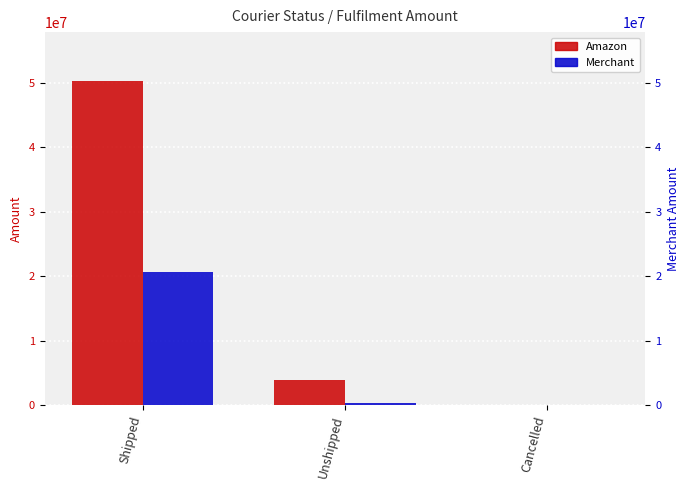

At which category does the chart reach its peak across all series?

Shipped